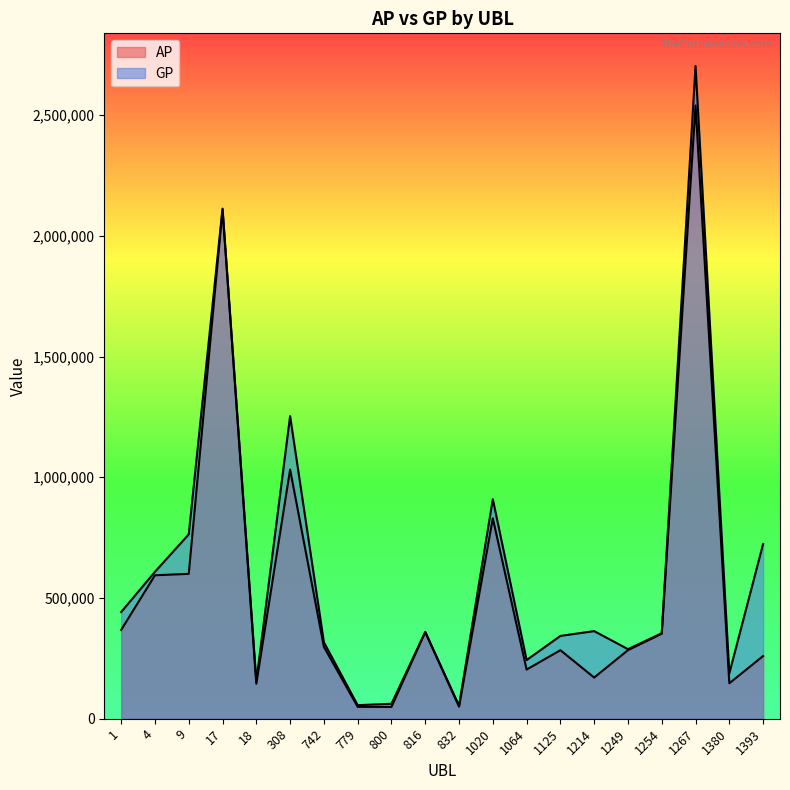

How many values in the GP series are below 359476?

10